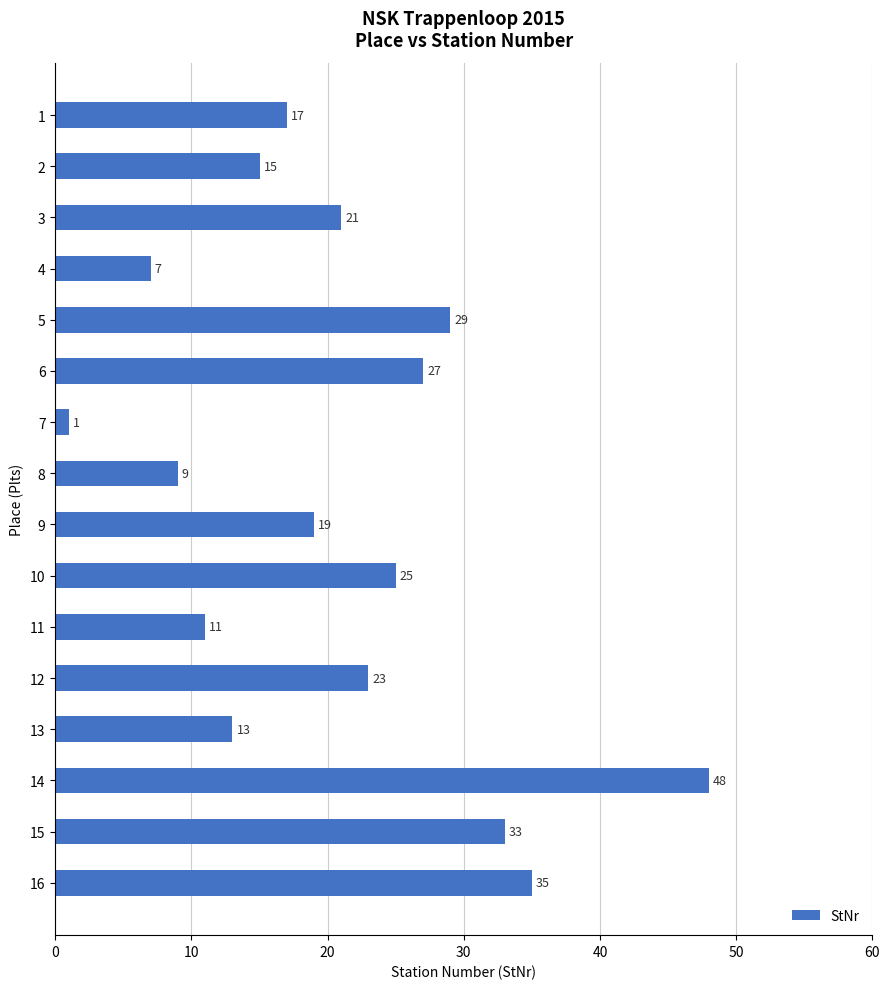

Reading bottom to top, what are all the values shown in this chart?

16=35	15=33	14=48	13=13	12=23	11=11	10=25	9=19	8=9	7=1	6=27	5=29	4=7	3=21	2=15	1=17